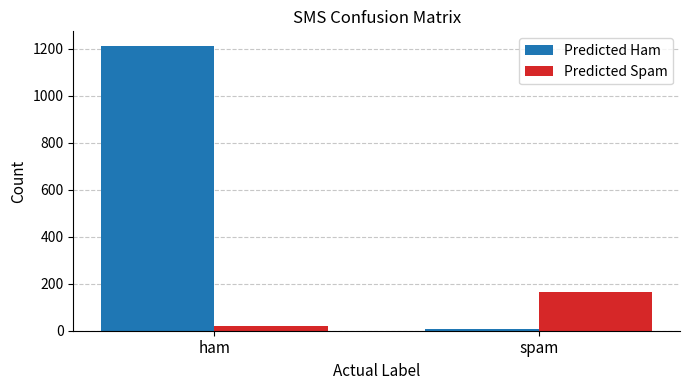

At spam, list the series in order from largest to smallest.

Predicted Spam, Predicted Ham